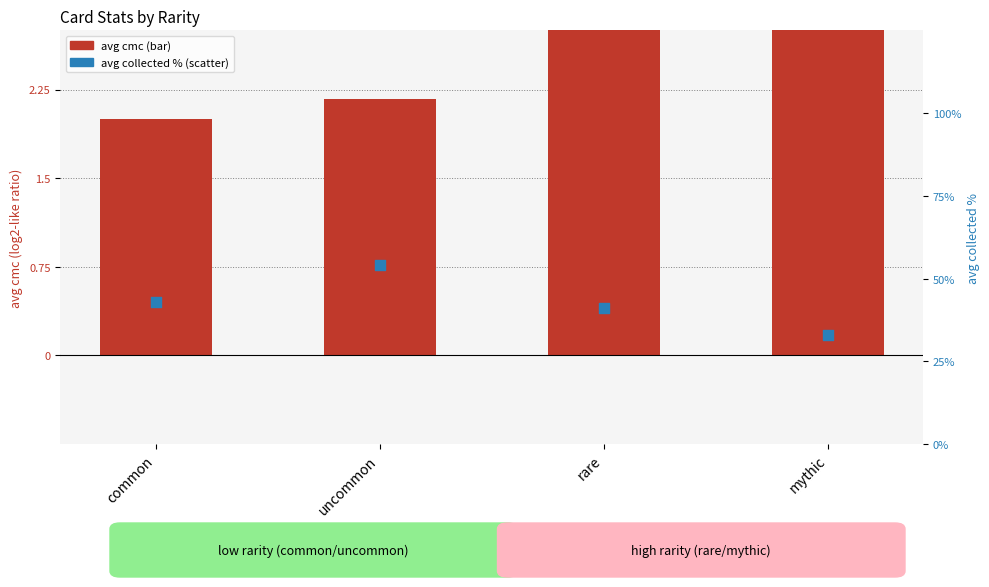

Which series has the largest total across all categories?

avg cmc